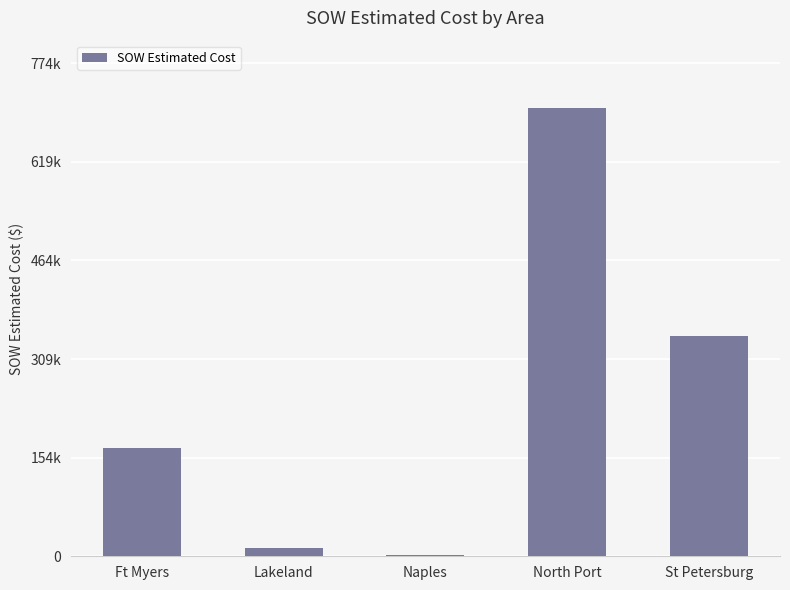

What is the change in value from Ft Myers to North Port?

+533915.5